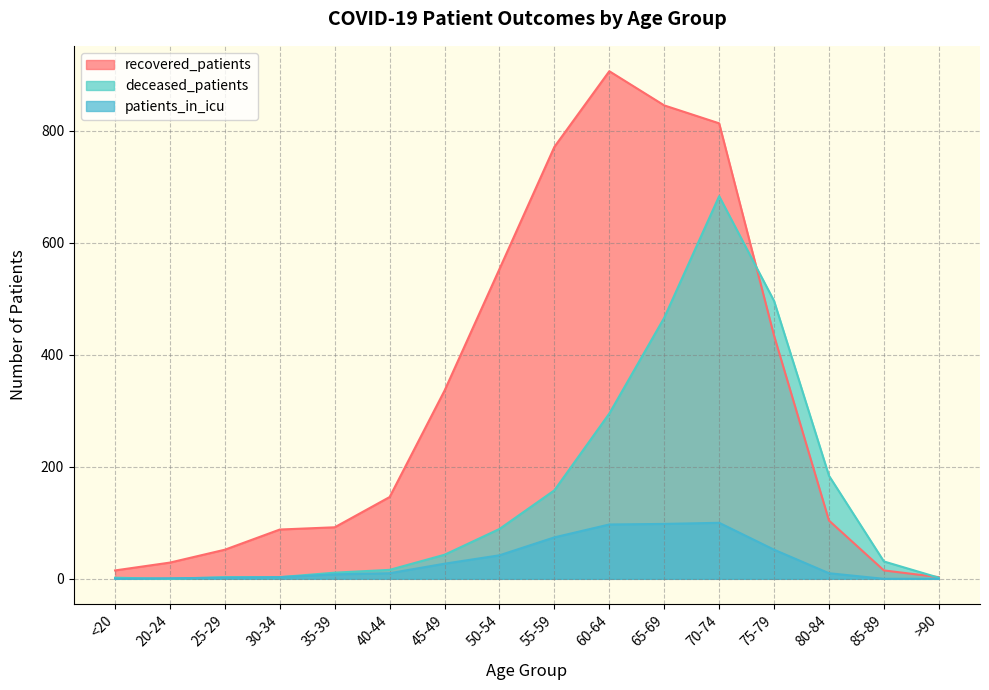

How many values in the recovered_patients series are below 146?

8